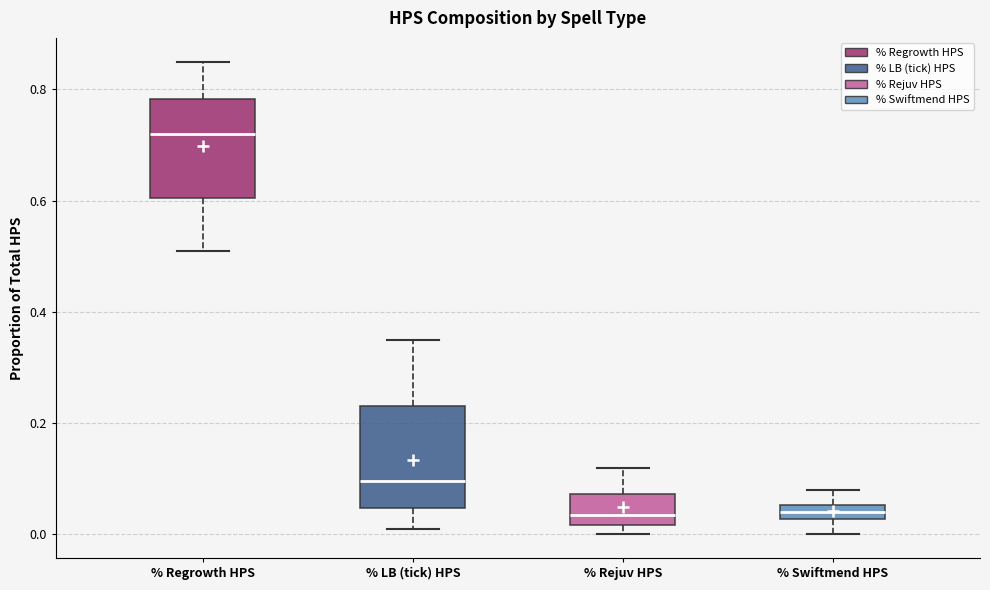

Where does the lower whisker of the box for % Swiftmend HPS end on the y-axis? The values are not printed on the chart, so give them approximately, as read against the axis.

0.00